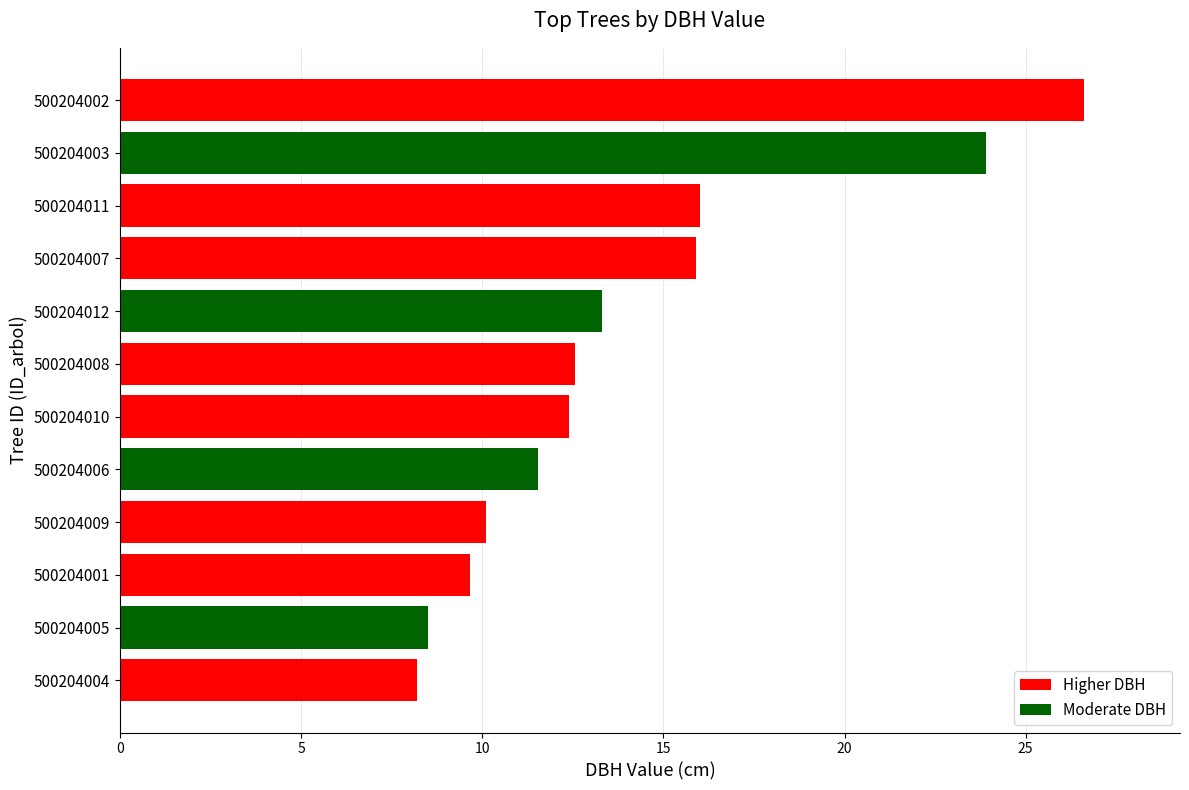

Which has a higher value, 500204010 or 500204002?

500204002